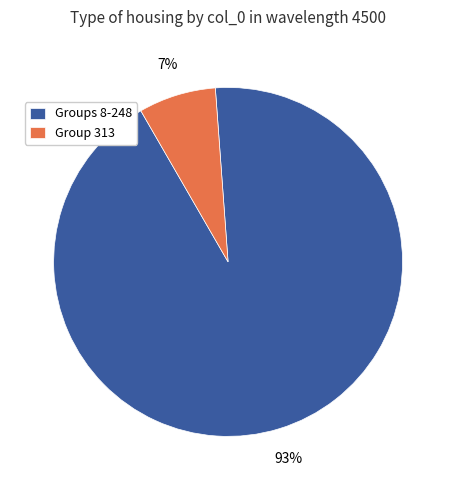

Between Groups 8-248 and Group 313, which is larger?

Groups 8-248